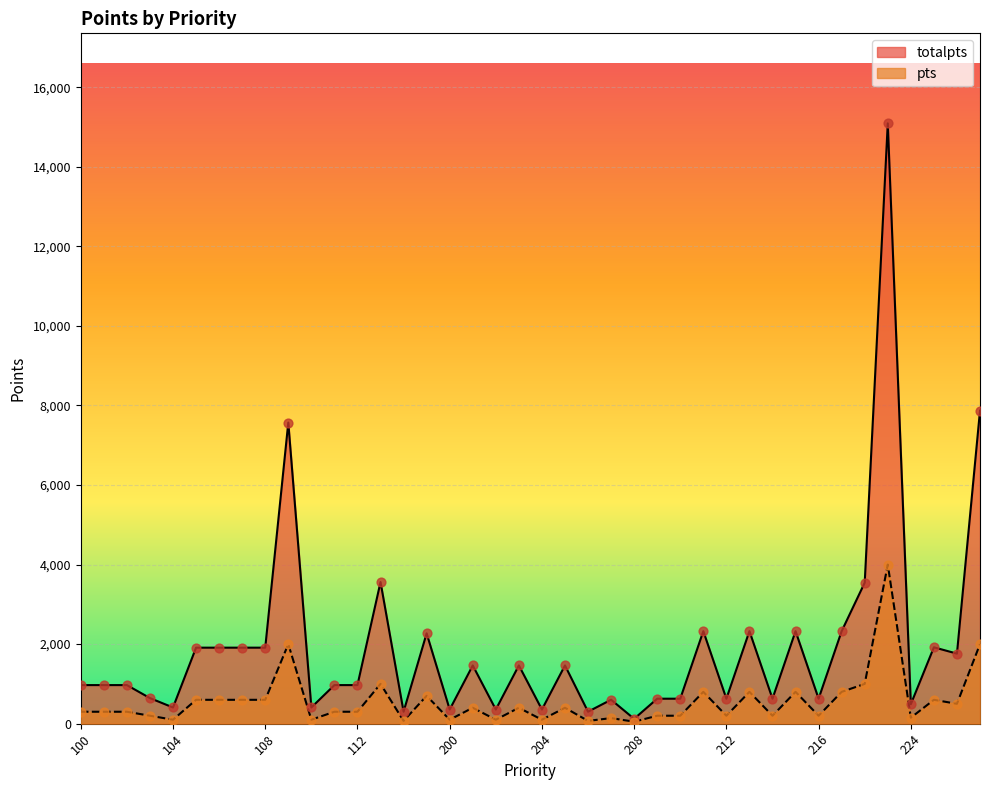

Which series has the largest Y range (max minus min)?

totalpts